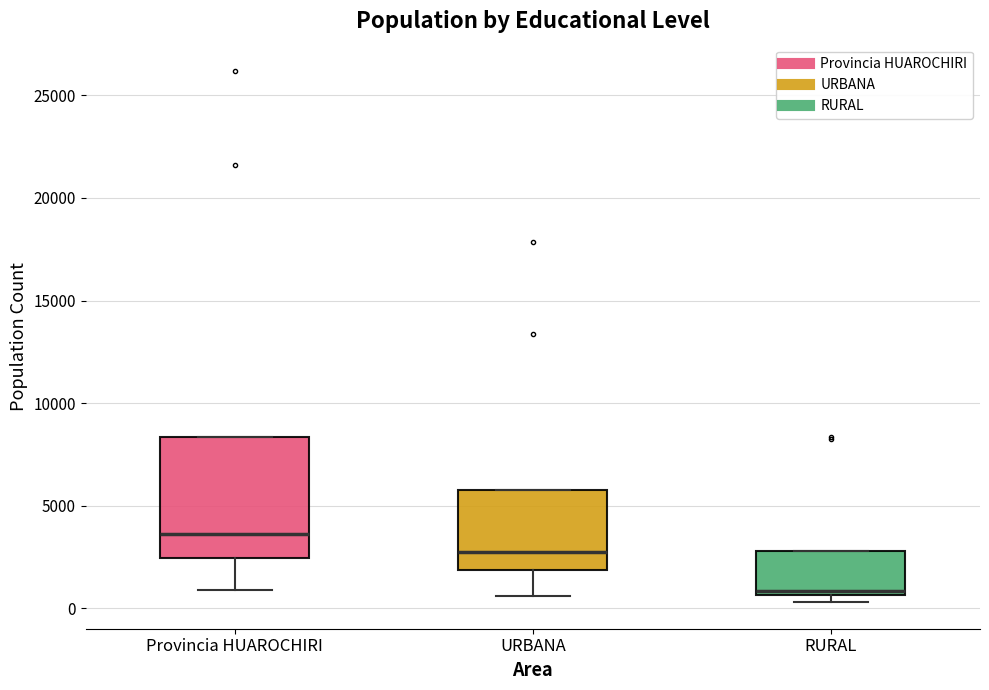

Where is the upper edge of the box for Provincia HUAROCHIRI on the y-axis? The values are not printed on the chart, so give them approximately, as read against the axis.

8500